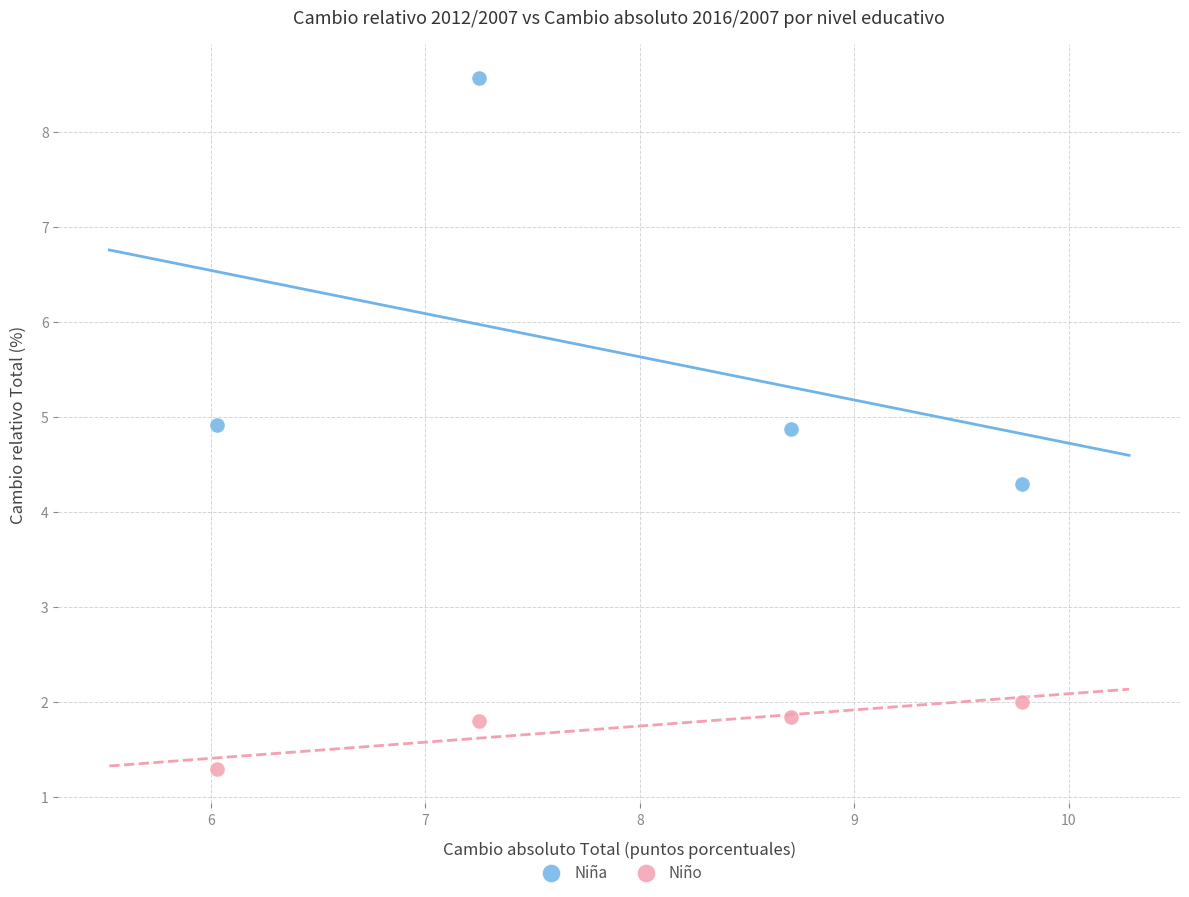

Which series has the largest Y range (max minus min)?

Niña